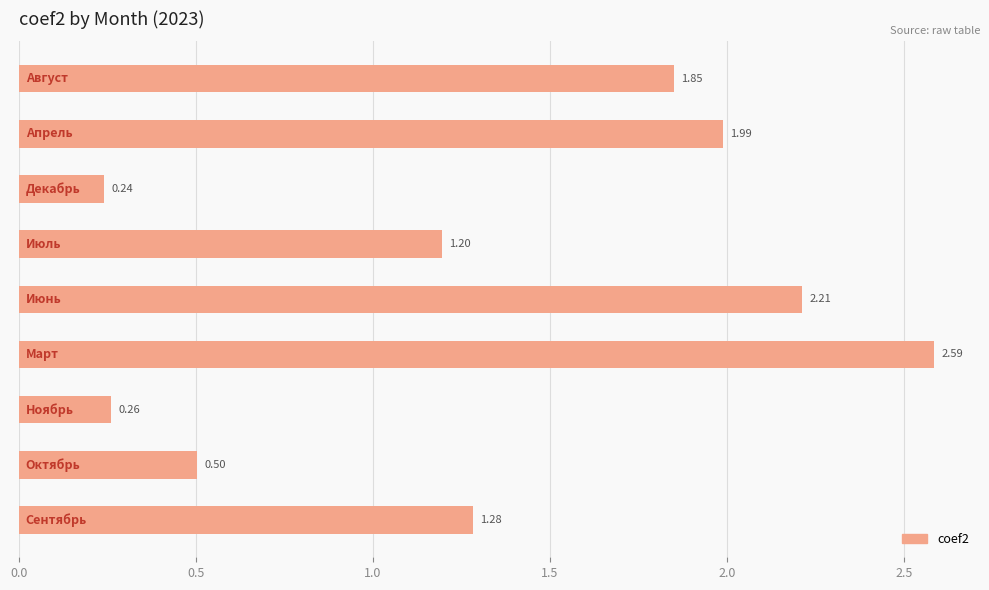

What is the difference between the maximum and minimum values?

2.3